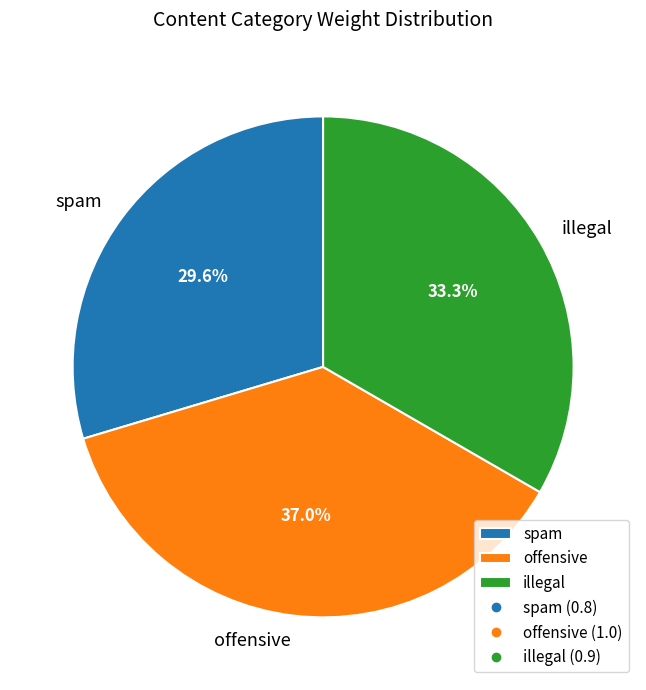

To the nearest percent, what is the combined percentage of illegal and spam?

63%